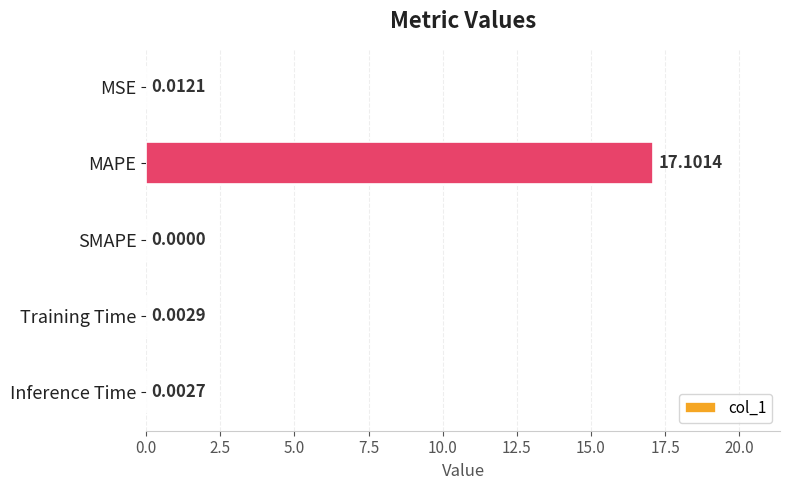

How many values are above zero?

4